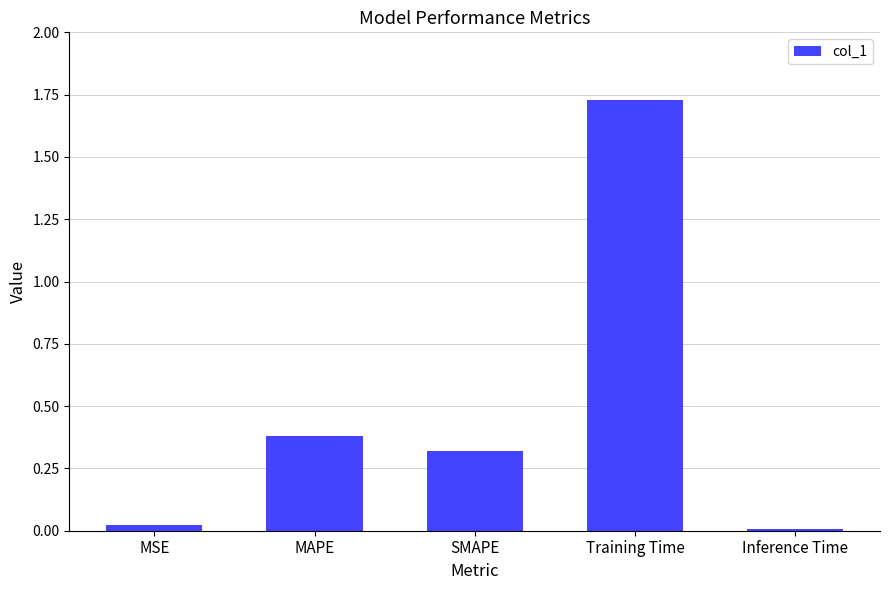

What is the difference between the second highest and second lowest values?

0.4